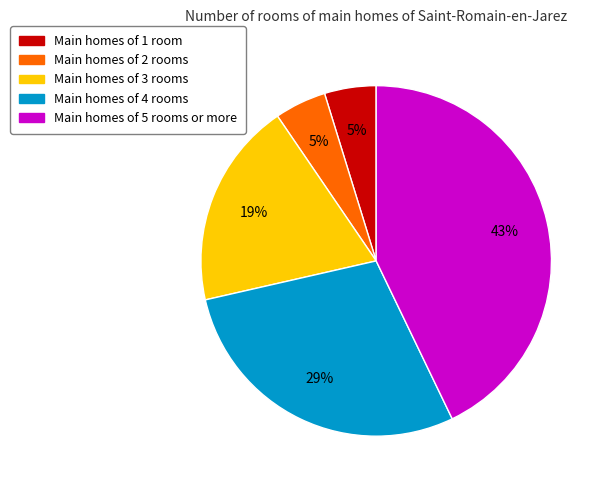

To the nearest percent, what is the average slice percentage?

20%